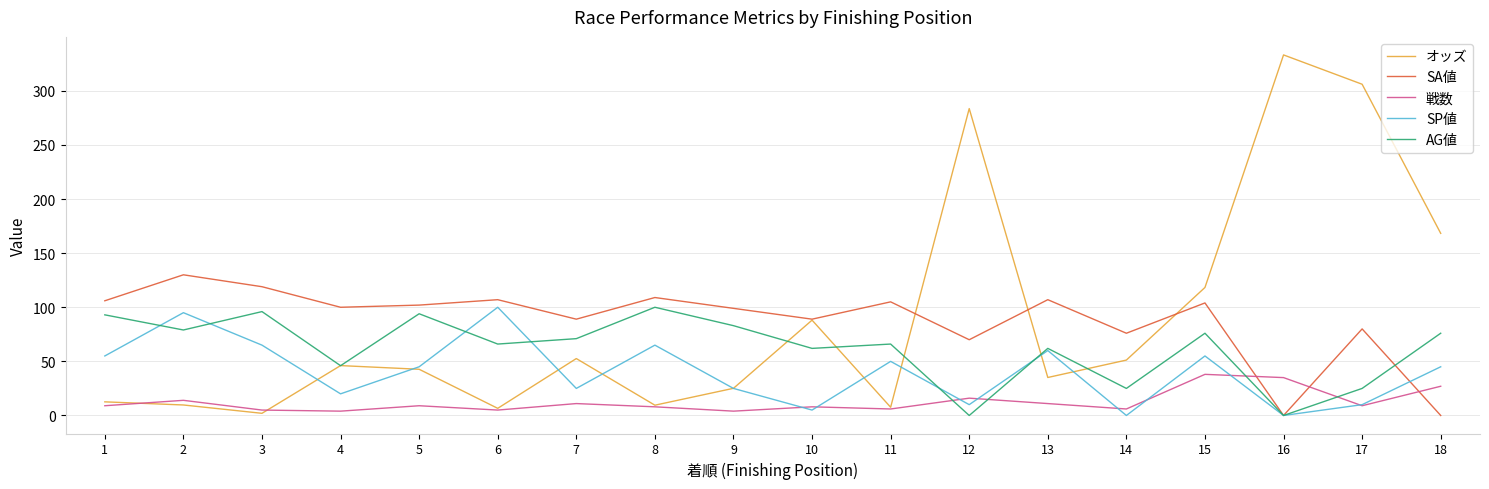

How many intersections are there between 戦数 and SA値?

3